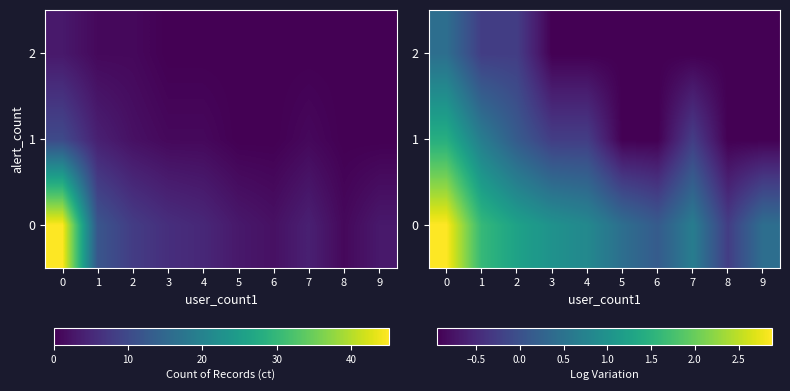

True or false: 2 has a value of -0.4 at 1.

False